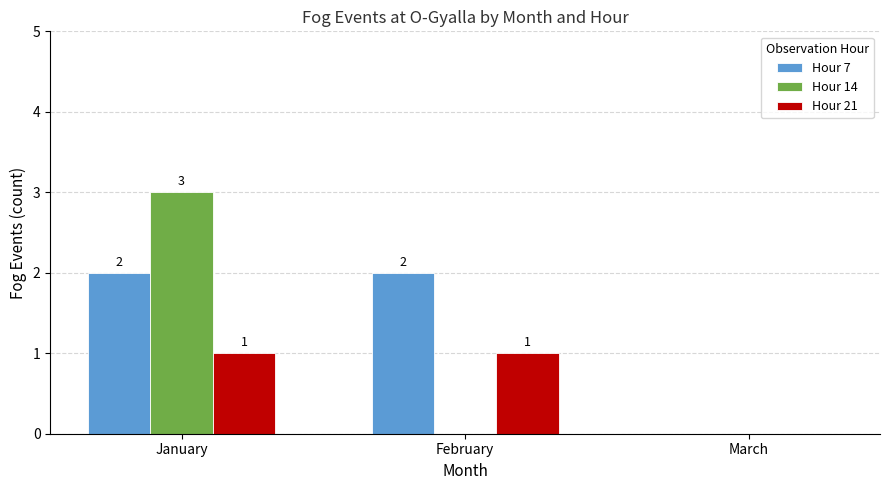

The Hour 21 series shows 1 at January. True or false?

True